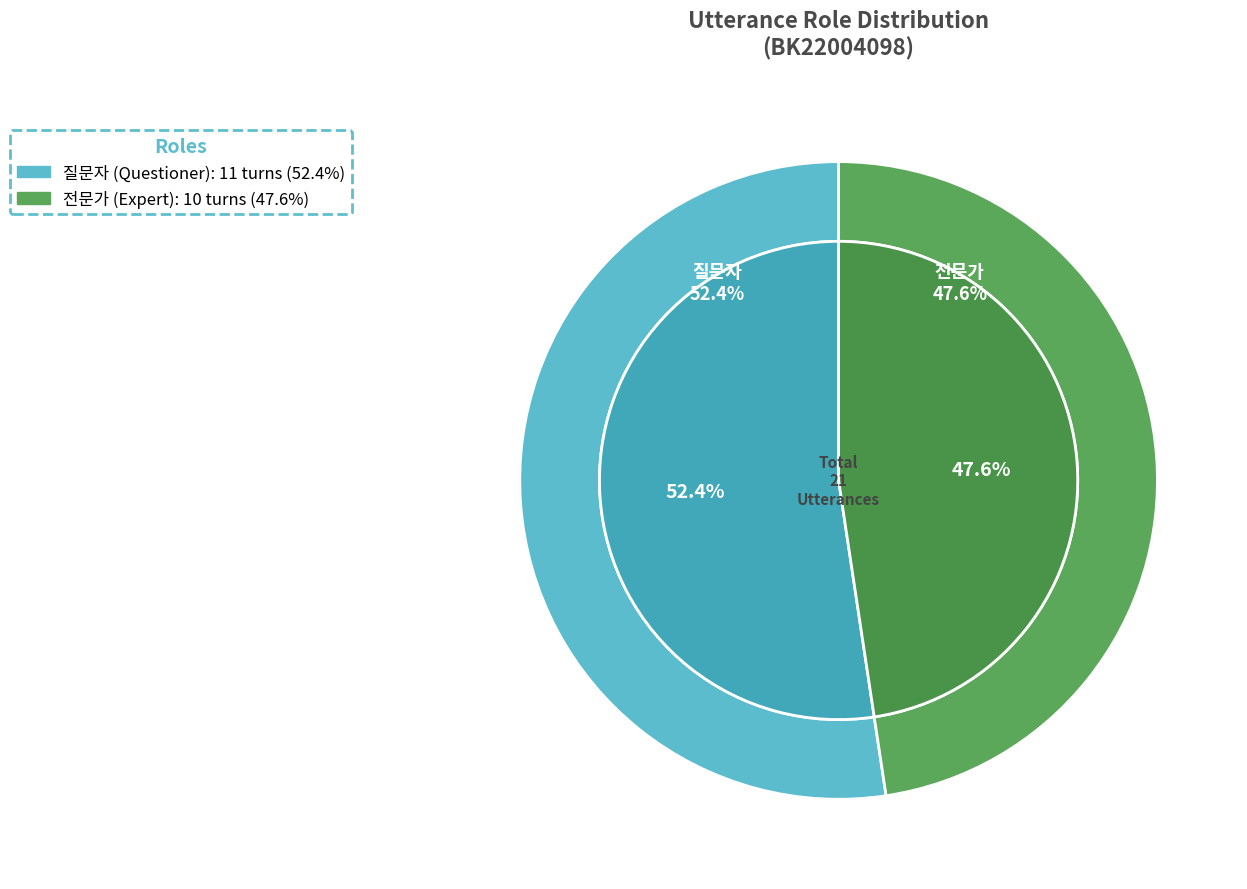

Is the sum of 전문가 and 질문자 greater than half?

Yes